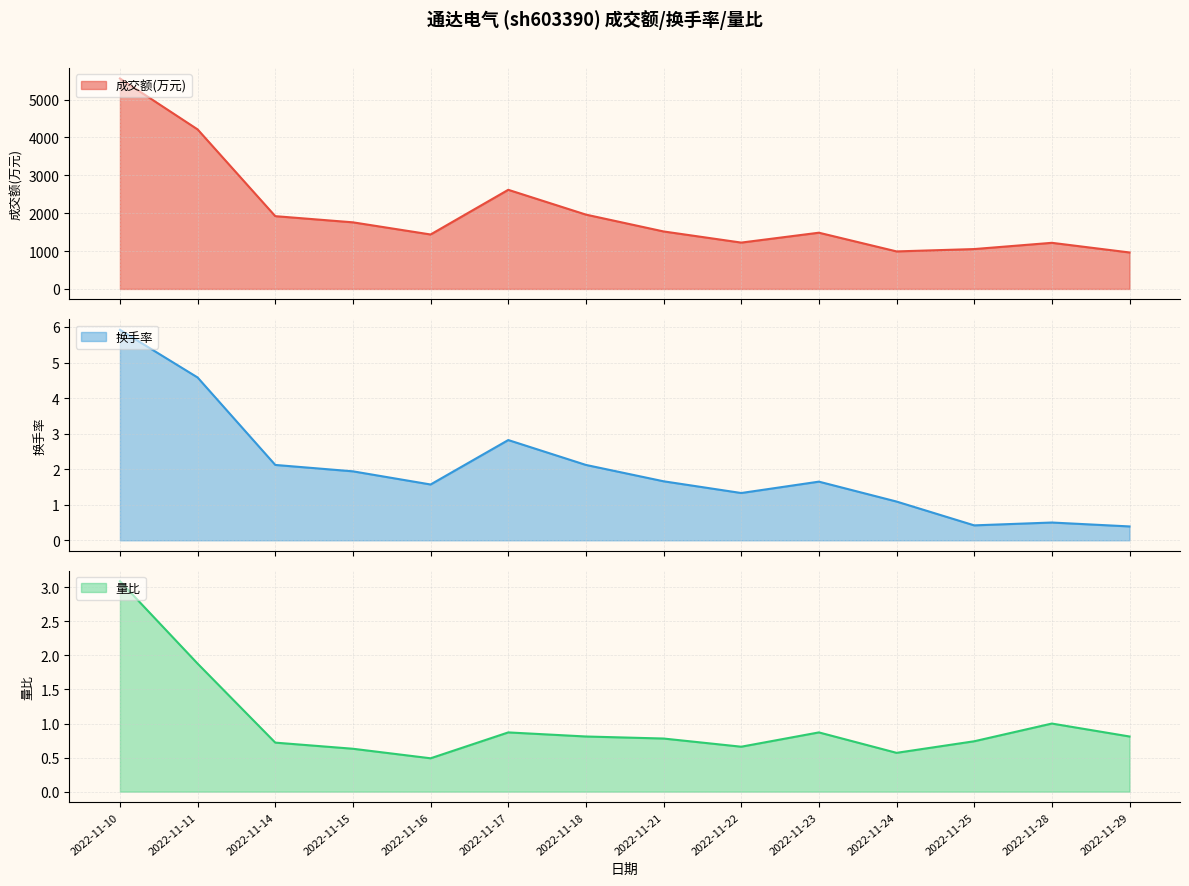

Where is 成交额(万元) nearest to the value 3260?

2022-11-17